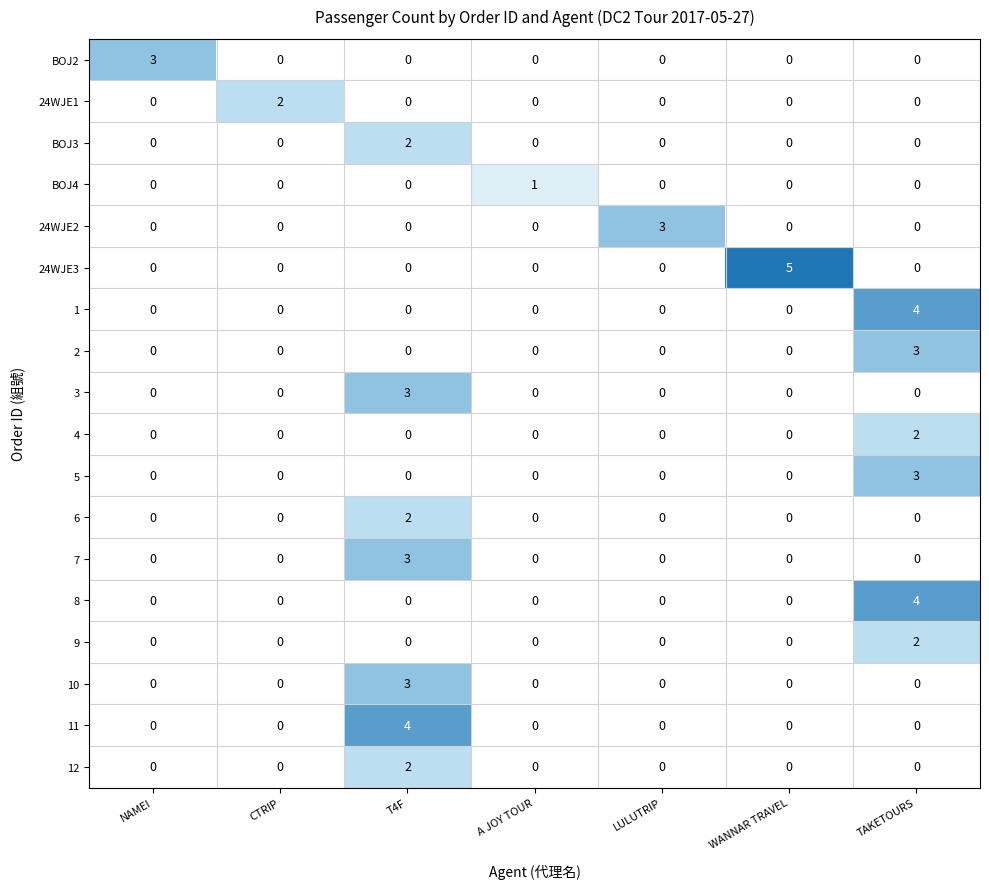

The value of 24WJE3 at LULUTRIP is 0. True or false?

True